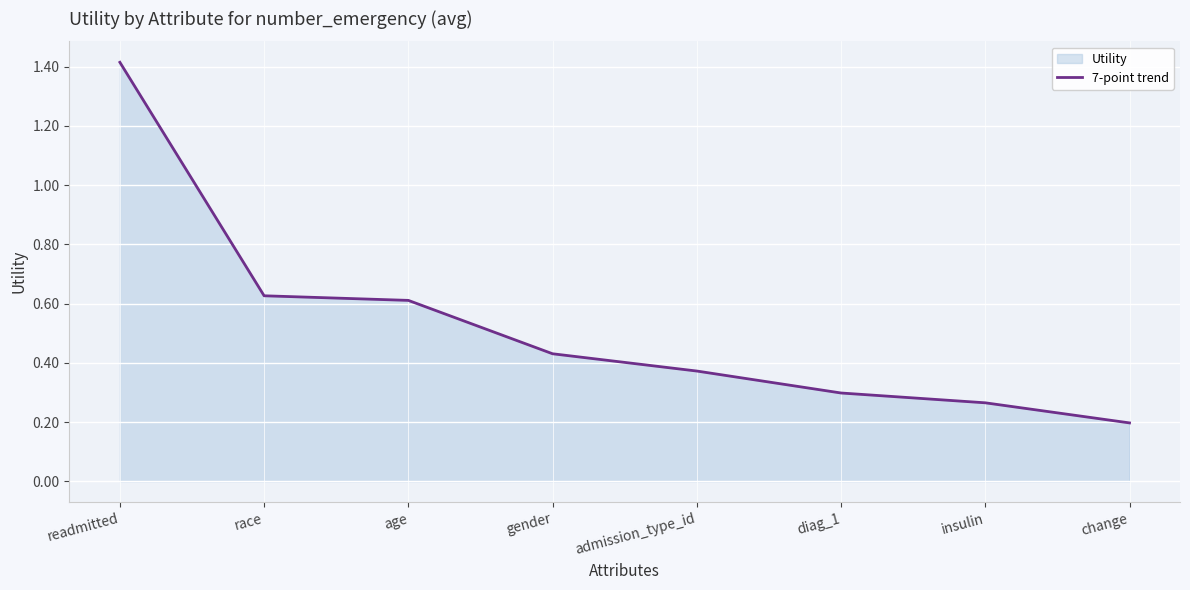

At which category does the chart reach its minimum across all series?

change